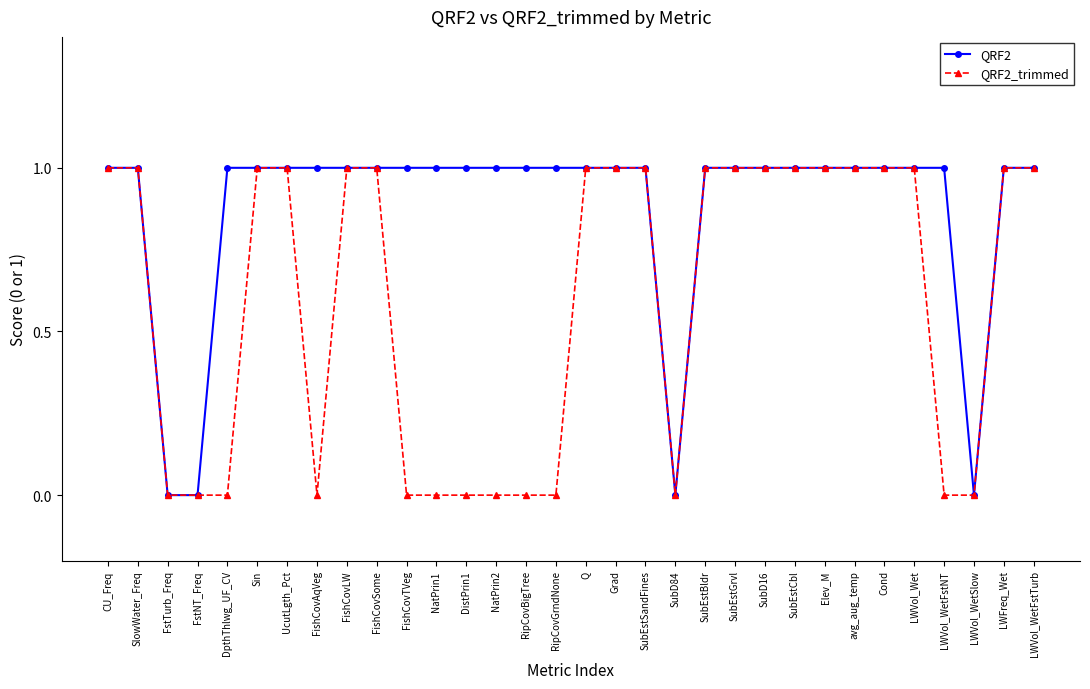

Is it true that QRF2_trimmed equals 0 at DistPrin1?

True